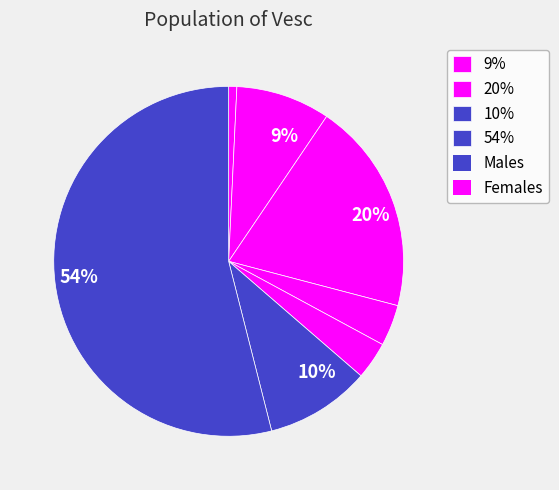

Does any single category account for the majority?

Yes